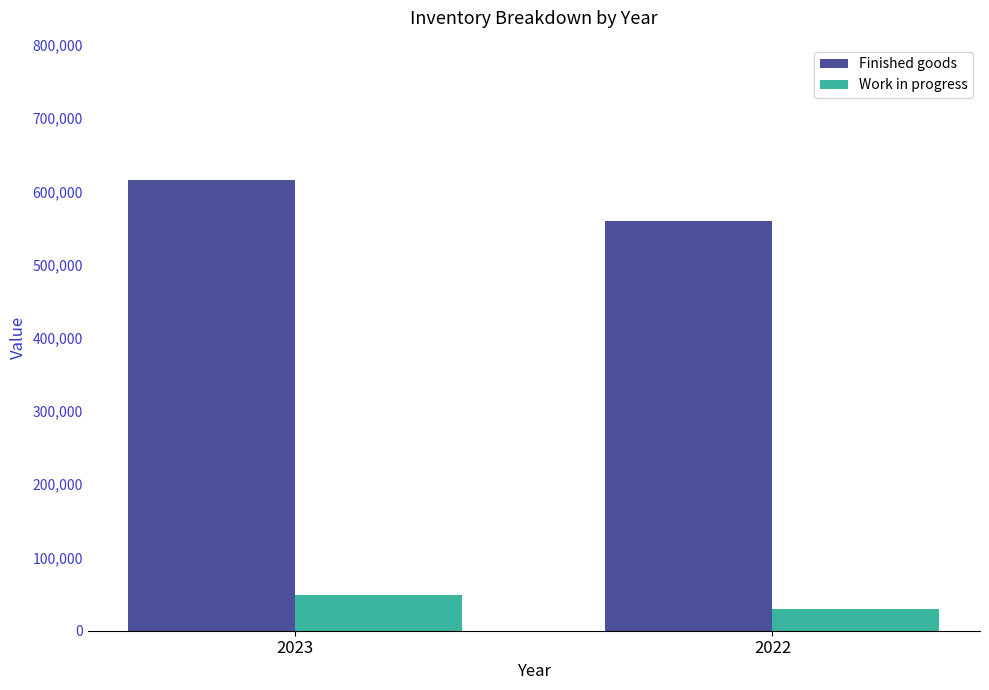

What is the average value of the Work in progress series?

39020